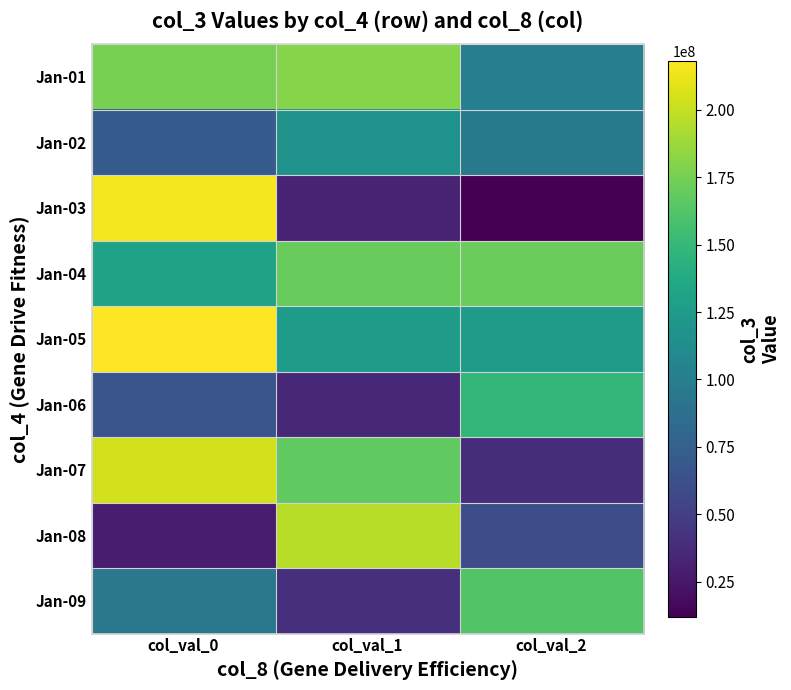

Reading left to right, list all the values displayed in this chart.

Jan-01: col_val_0=176215416	col_val_1=180904648	col_val_2=101120432
Jan-02: col_val_0=71710528	col_val_1=117195232	col_val_2=95640680
Jan-03: col_val_0=215370848	col_val_1=32336520	col_val_2=12000720
Jan-04: col_val_0=130554560	col_val_1=170414424	col_val_2=170718568
Jan-05: col_val_0=218121824	col_val_1=125070496	col_val_2=125267320
Jan-06: col_val_0=65986232	col_val_1=35584400	col_val_2=148478784
Jan-07: col_val_0=204066752	col_val_1=167451008	col_val_2=38598200
Jan-08: col_val_0=28847808	col_val_1=195695320	col_val_2=60421784
Jan-09: col_val_0=93532912	col_val_1=39416984	col_val_2=162407232